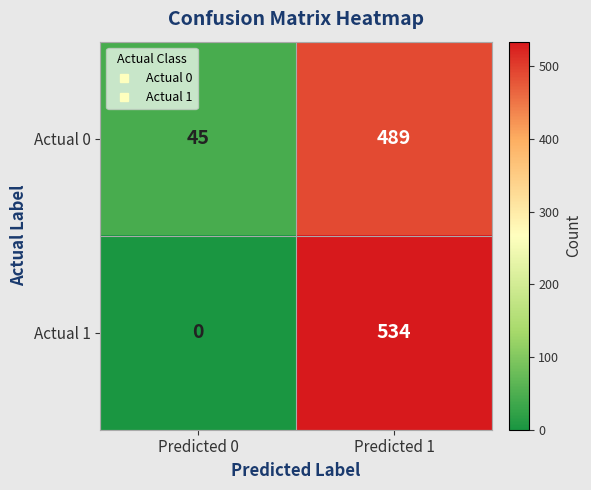

At which category does the chart reach its minimum across all series?

Predicted 0